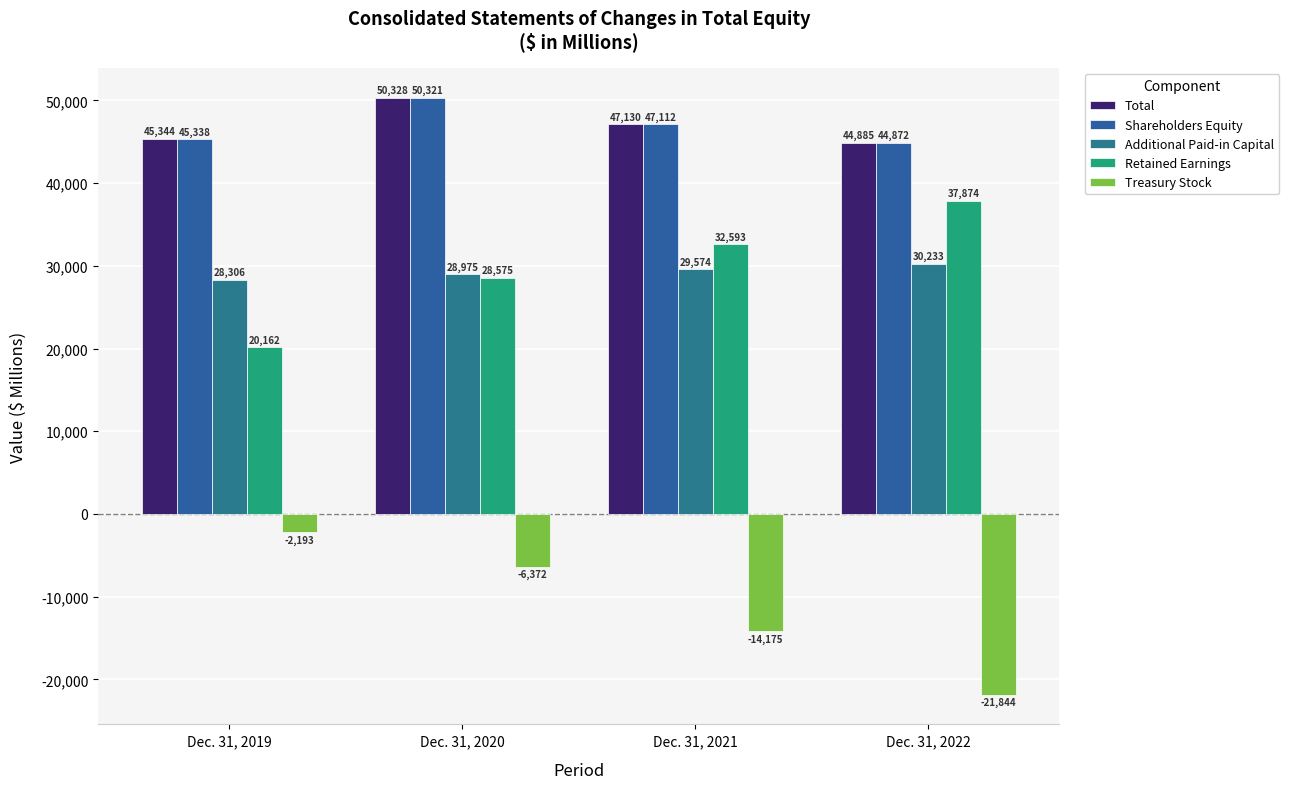

True or false: Shareholders Equity has a value of 50321 at Dec. 31, 2020.

True